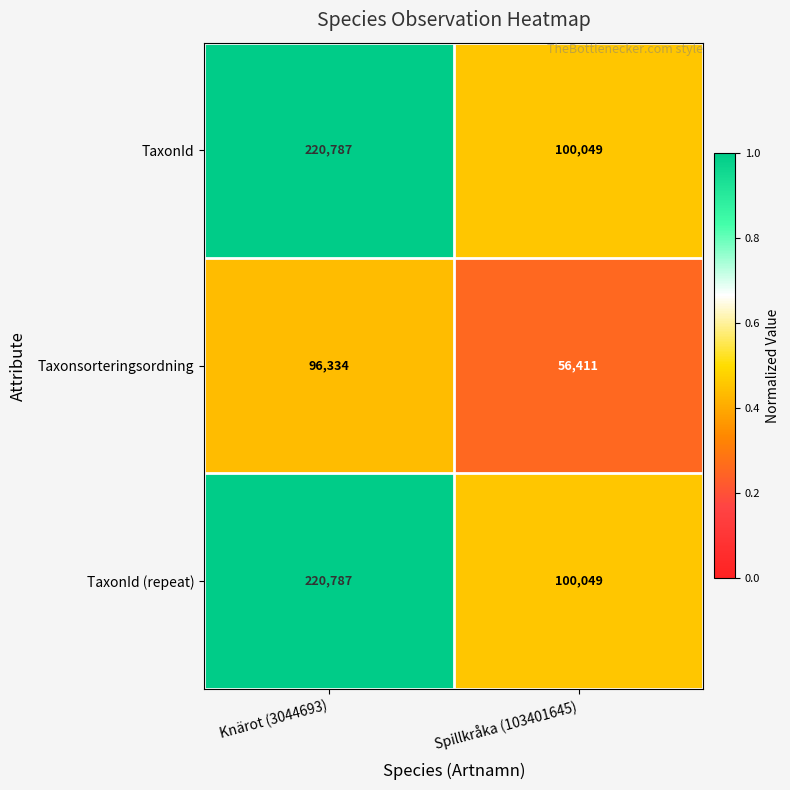

What is the lowest value of the TaxonId (repeat) series?

100049